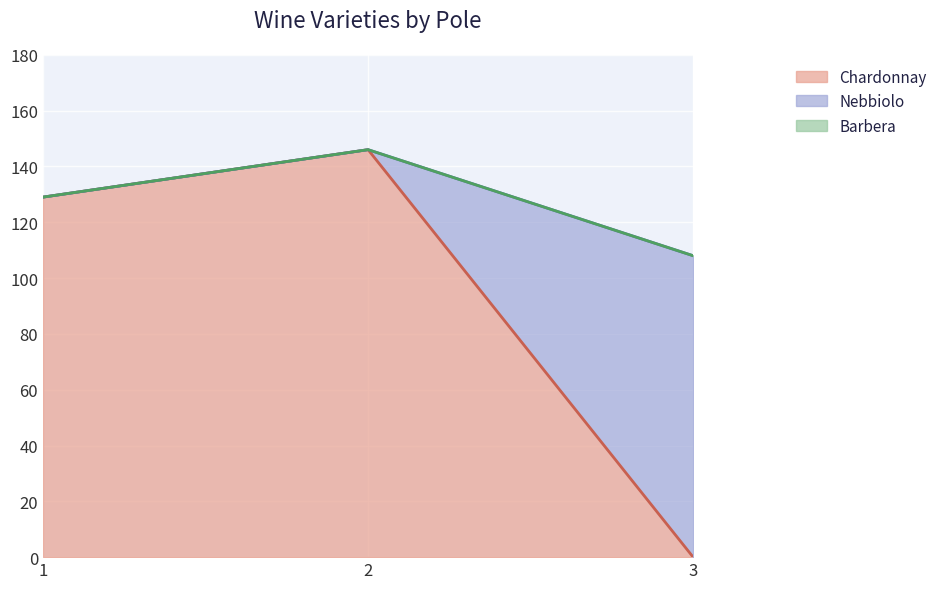

How many lines are shown in the chart?

3